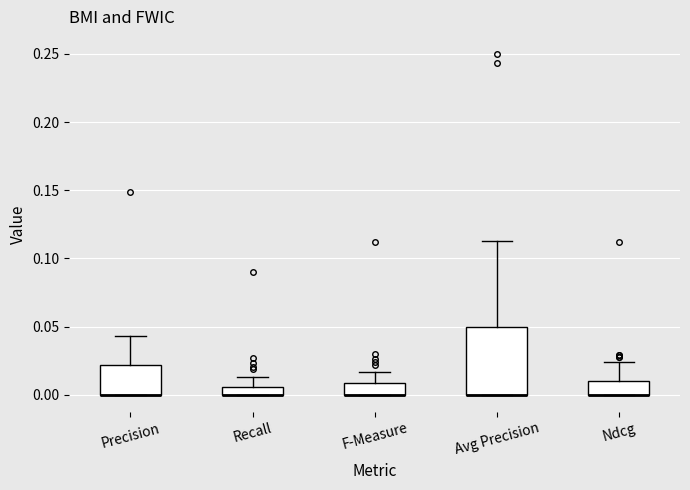

Which box is the tallest, from its lower edge to its upper edge?

Avg Precision